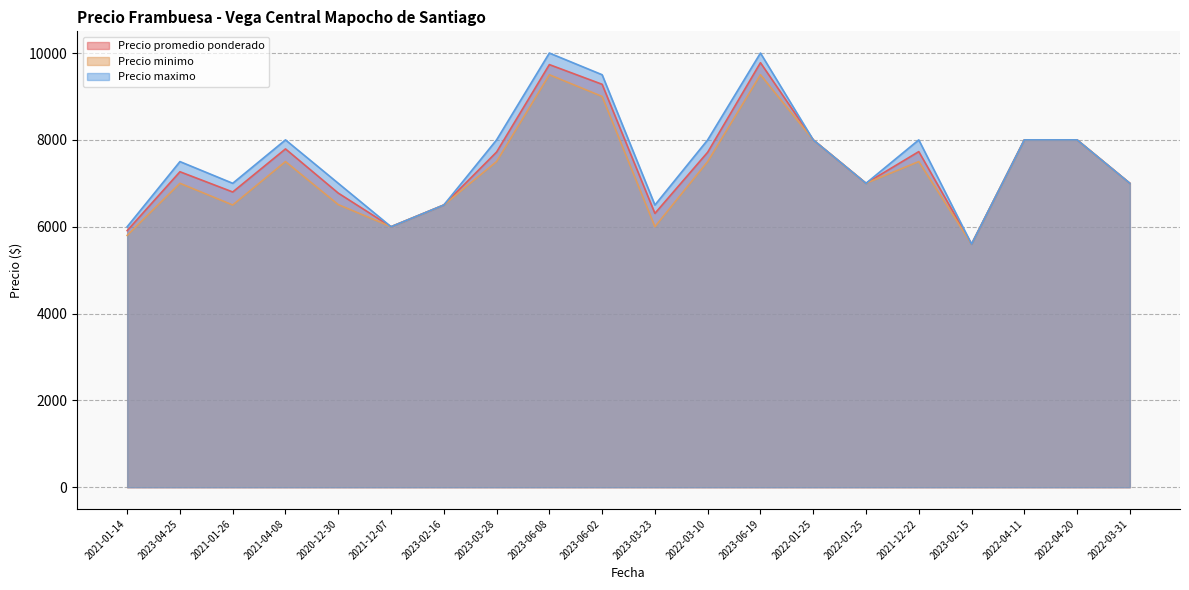

What is the difference between the second highest and second lowest values in the Precio promedio ponderado series?

3824